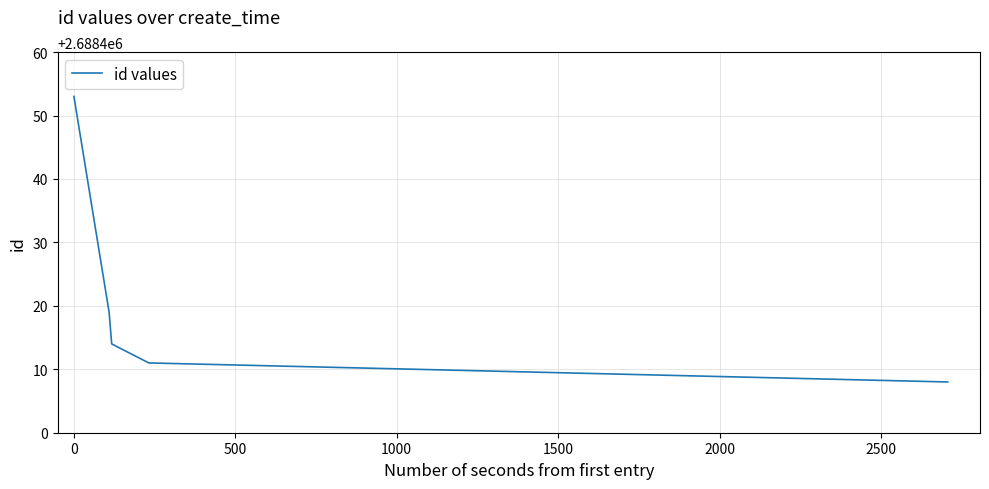

True or false: the data has more than 2 interior local peaks.

False